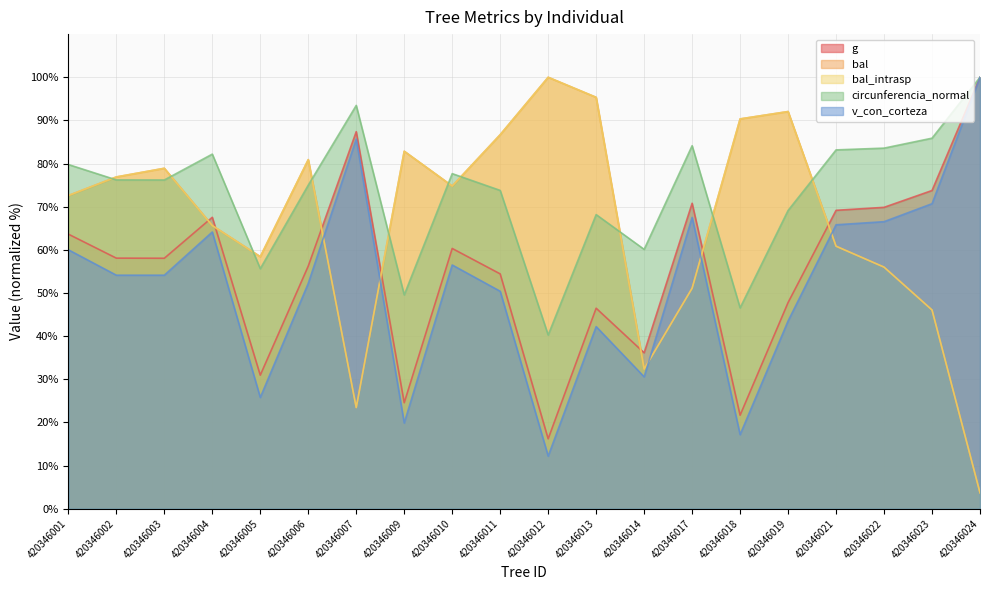

What is the average value of the v_con_corteza series?

52.0